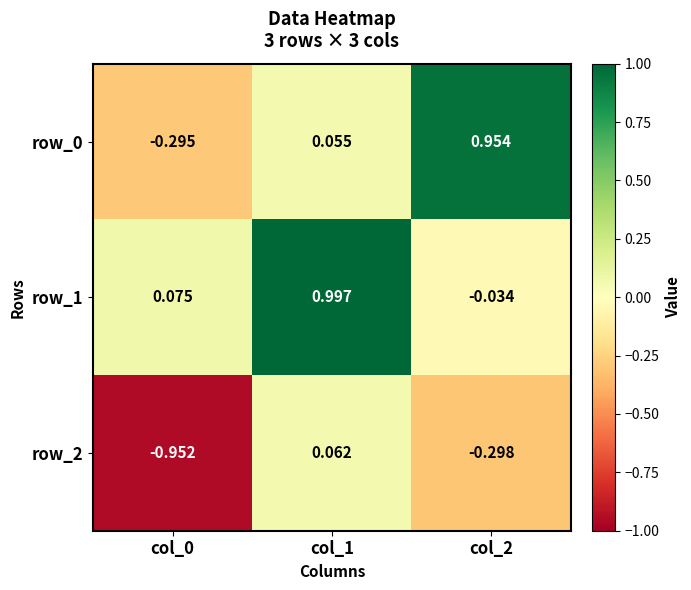

Is the value of row_2 at col_0 greater than the value of row_0 at col_1?

No